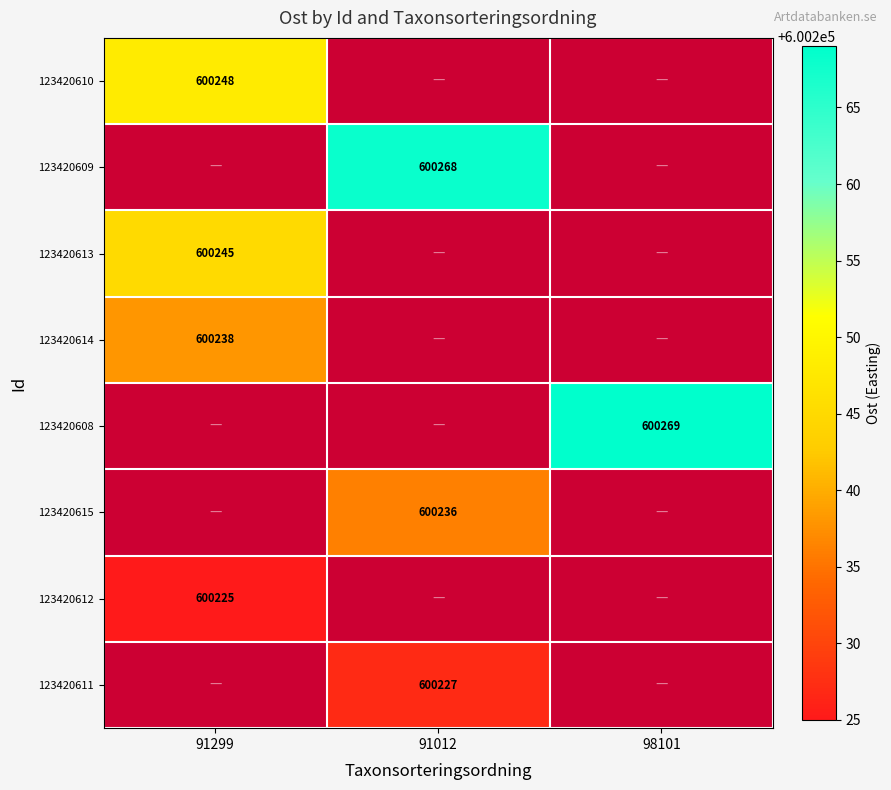

The 123420613 series shows 124912 at 91299. True or false?

False